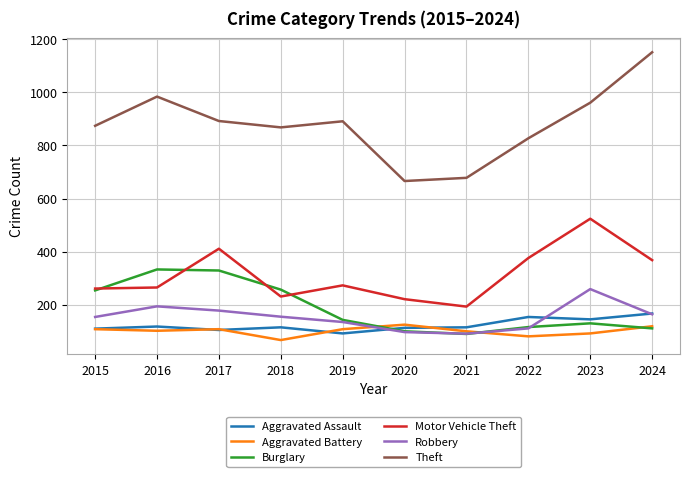

True or false: Burglary and Theft cross at least once.

False